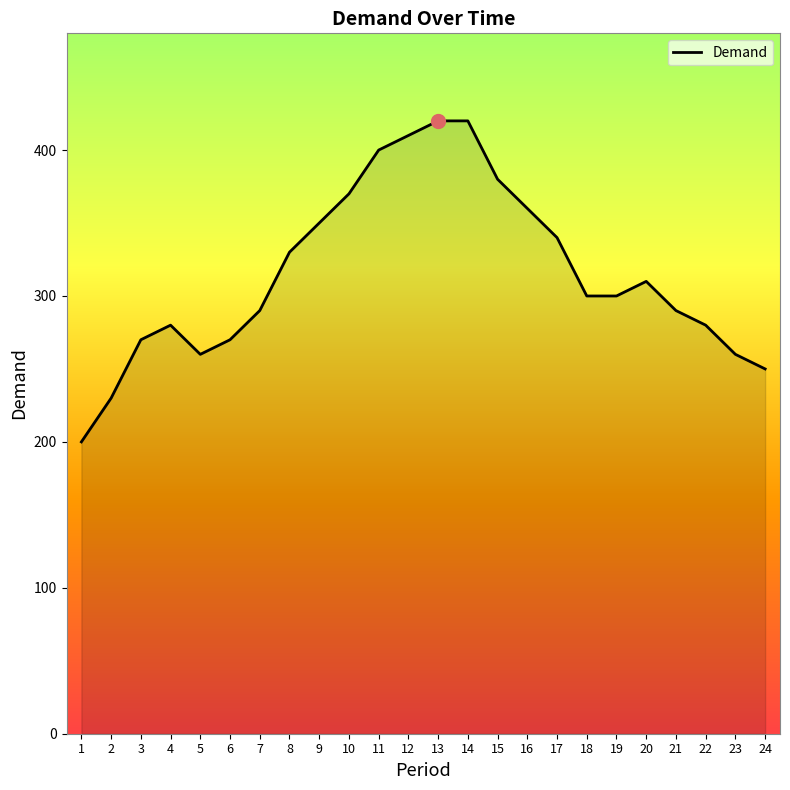

How many lines are shown in the chart?

1